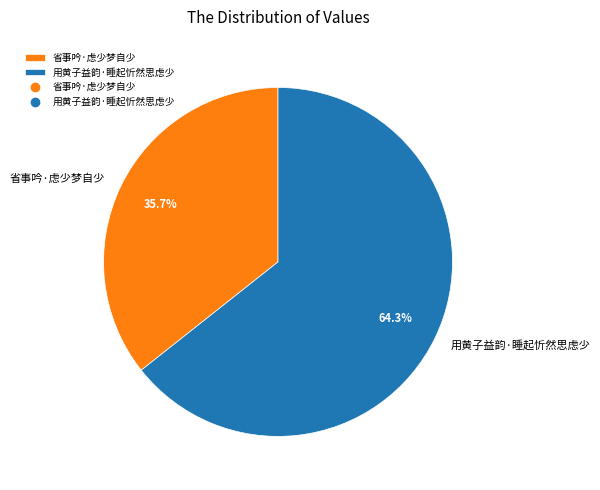

To the nearest percent, what percentage of the pie is 省事吟·虑少梦自少?

36%